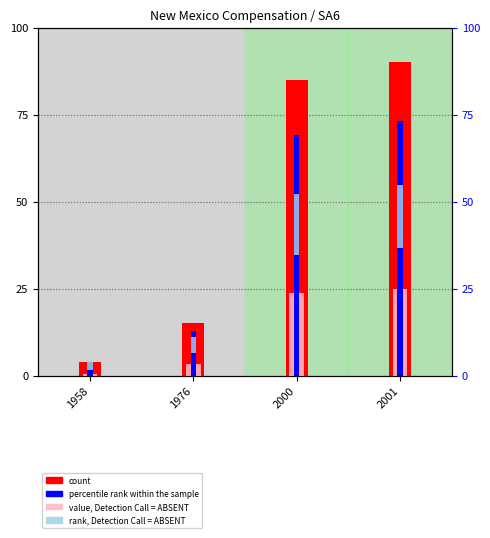

What is the sum of the percentile rank within the sample values at 2000 and 2001?

142.4